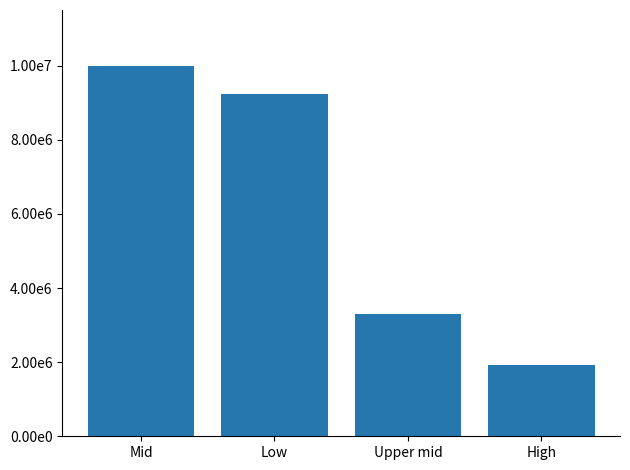

Rank the categories by value from lowest to highest.

High, Upper mid, Low, Mid